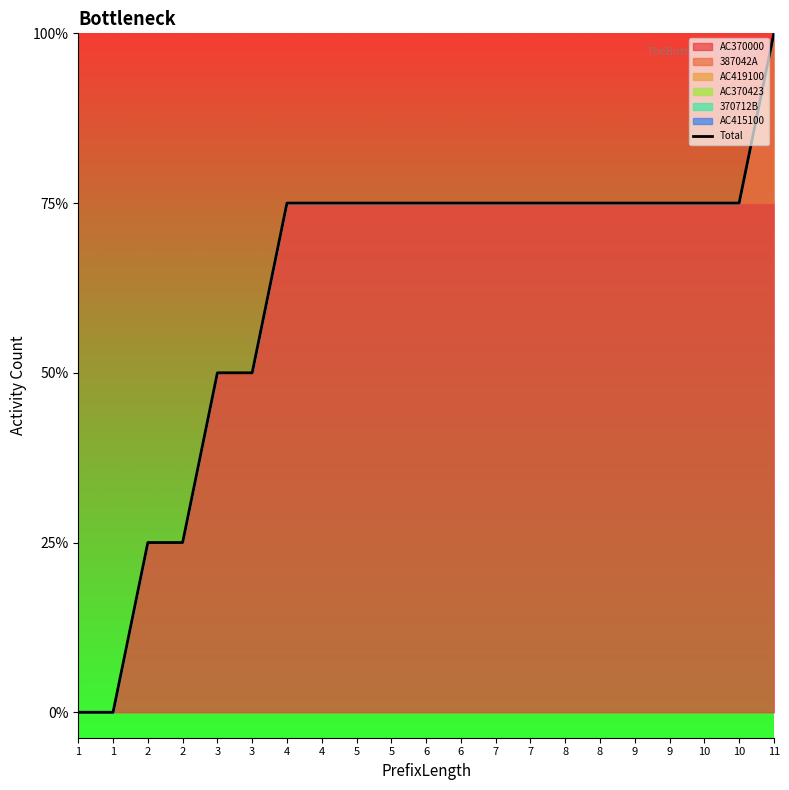

Is it true that the value at 7 is 5?

False